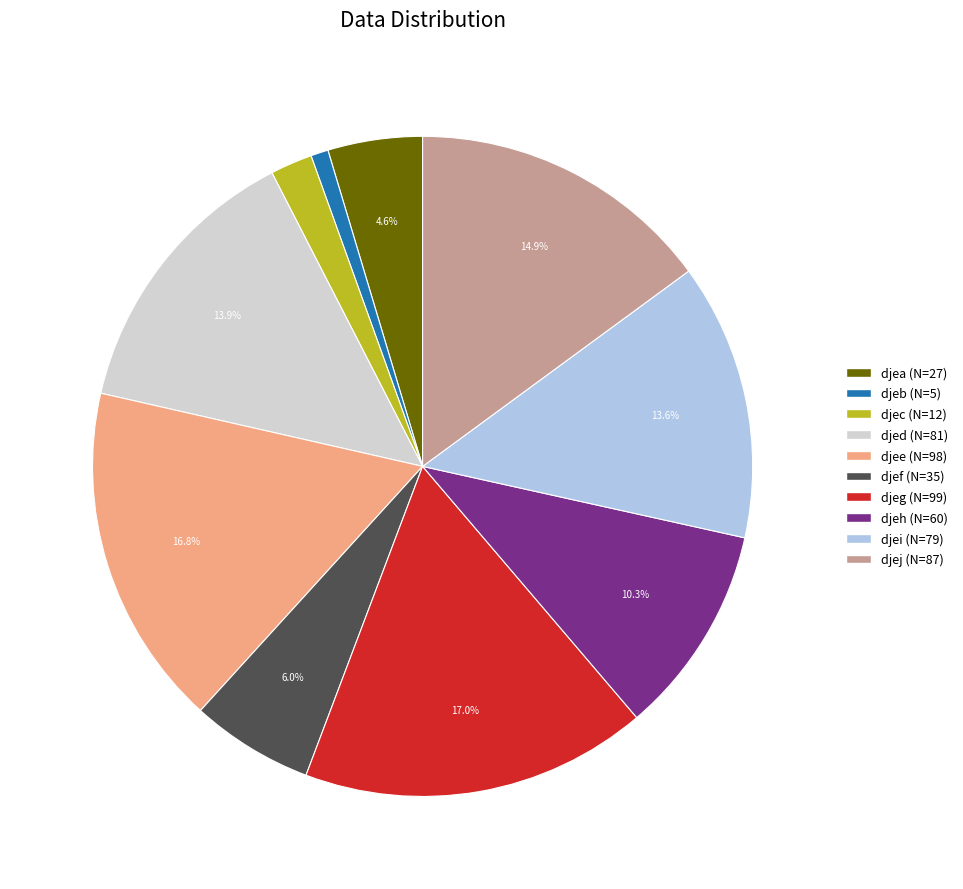

To the nearest percent, what percentage of the pie is djej?

15%